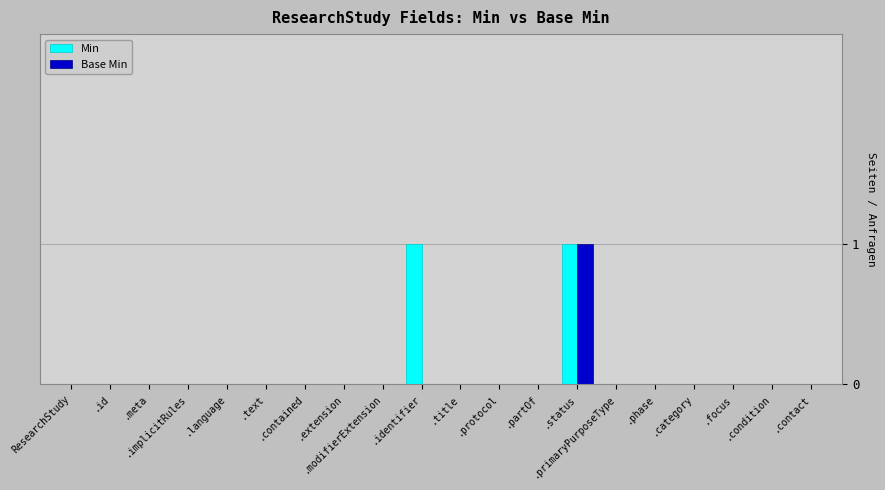

What is the label of the 9th bar from the left?

.modifierExtension